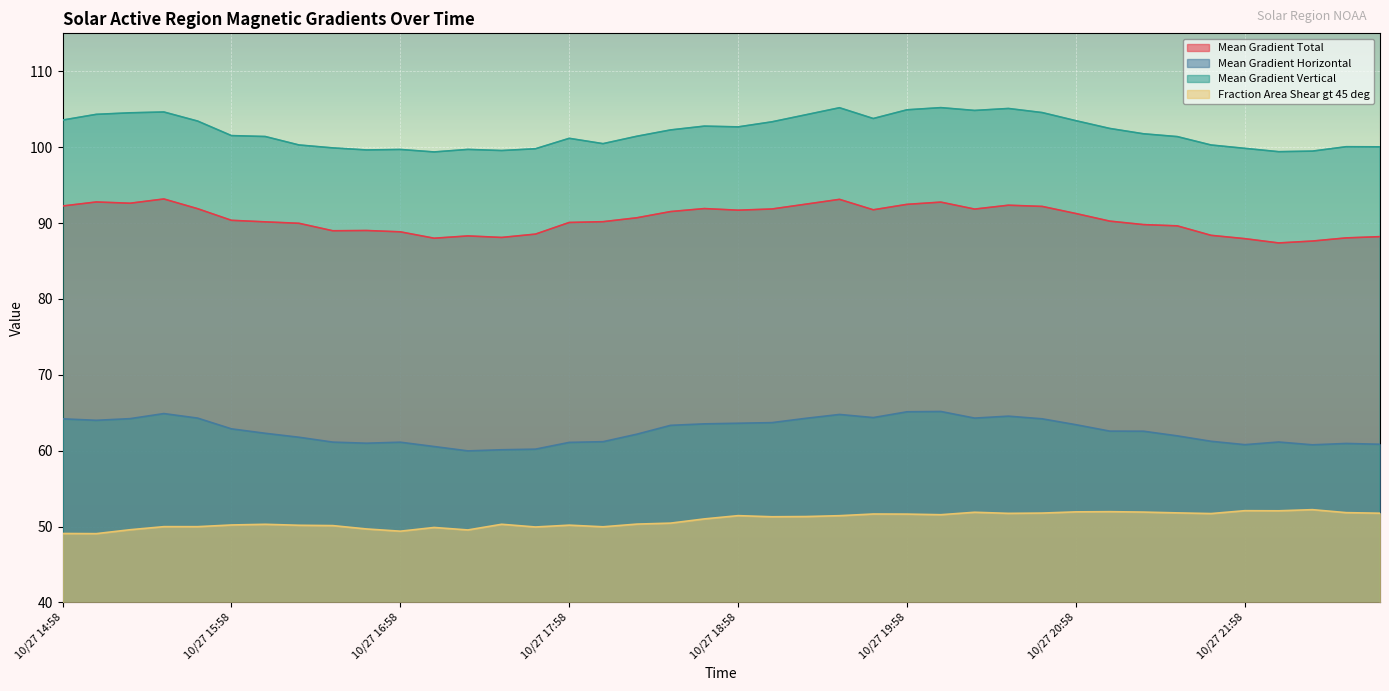

Reading left to right, list all the values displayed in this chart.

Mean Gradient Total: 10/27 14:58=92.2	10/27 15:10=92.8	10/27 15:22=92.6	10/27 15:34=93.2	10/27 15:46=91.9	10/27 15:58=90.4	10/27 16:10=90.2	10/27 16:22=90.0	10/27 16:34=89.0	10/27 16:46=89.0	10/27 16:58=88.8	10/27 17:10=88.0	10/27 17:22=88.3	10/27 17:34=88.1	10/27 17:46=88.5	10/27 17:58=90.1	10/27 18:10=90.2	10/27 18:22=90.7	10/27 18:34=91.5	10/27 18:46=91.9	10/27 18:58=91.7	10/27 19:10=91.8	10/27 19:22=92.5	10/27 19:34=93.1	10/27 19:46=91.7	10/27 19:58=92.5	10/27 20:10=92.8	10/27 20:22=91.8	10/27 20:34=92.3	10/27 20:46=92.2	10/27 20:58=91.2	10/27 21:10=90.2	10/27 21:22=89.8	10/27 21:34=89.6	10/27 21:46=88.4	10/27 21:58=87.9	10/27 22:10=87.4	10/27 22:22=87.6	10/27 22:34=88.0	10/27 22:46=88.2
Mean Gradient Horizontal: 10/27 14:58=64.2	10/27 15:10=64.0	10/27 15:22=64.2	10/27 15:34=64.9	10/27 15:46=64.3	10/27 15:58=62.9	10/27 16:10=62.3	10/27 16:22=61.8	10/27 16:34=61.1	10/27 16:46=61.0	10/27 16:58=61.1	10/27 17:10=60.5	10/27 17:22=60.0	10/27 17:34=60.1	10/27 17:46=60.2	10/27 17:58=61.1	10/27 18:10=61.2	10/27 18:22=62.2	10/27 18:34=63.3	10/27 18:46=63.5	10/27 18:58=63.6	10/27 19:10=63.7	10/27 19:22=64.3	10/27 19:34=64.8	10/27 19:46=64.4	10/27 19:58=65.1	10/27 20:10=65.2	10/27 20:22=64.3	10/27 20:34=64.5	10/27 20:46=64.2	10/27 20:58=63.4	10/27 21:10=62.6	10/27 21:22=62.6	10/27 21:34=61.9	10/27 21:46=61.2	10/27 21:58=60.8	10/27 22:10=61.1	10/27 22:22=60.8	10/27 22:34=60.9	10/27 22:46=60.8
Mean Gradient Vertical: 10/27 14:58=103.6	10/27 15:10=104.3	10/27 15:22=104.5	10/27 15:34=104.6	10/27 15:46=103.4	10/27 15:58=101.5	10/27 16:10=101.4	10/27 16:22=100.3	10/27 16:34=99.9	10/27 16:46=99.6	10/27 16:58=99.7	10/27 17:10=99.4	10/27 17:22=99.7	10/27 17:34=99.6	10/27 17:46=99.8	10/27 17:58=101.2	10/27 18:10=100.5	10/27 18:22=101.4	10/27 18:34=102.3	10/27 18:46=102.8	10/27 18:58=102.7	10/27 19:10=103.3	10/27 19:22=104.3	10/27 19:34=105.2	10/27 19:46=103.8	10/27 19:58=104.9	10/27 20:10=105.2	10/27 20:22=104.8	10/27 20:34=105.1	10/27 20:46=104.6	10/27 20:58=103.5	10/27 21:10=102.5	10/27 21:22=101.8	10/27 21:34=101.4	10/27 21:46=100.3	10/27 21:58=99.8	10/27 22:10=99.4	10/27 22:22=99.5	10/27 22:34=100.1	10/27 22:46=100.0
Fraction Area Shear gt 45 deg: 10/27 14:58=49.1	10/27 15:10=49.1	10/27 15:22=49.6	10/27 15:34=50.0	10/27 15:46=50.0	10/27 15:58=50.2	10/27 16:10=50.3	10/27 16:22=50.2	10/27 16:34=50.1	10/27 16:46=49.7	10/27 16:58=49.4	10/27 17:10=49.9	10/27 17:22=49.5	10/27 17:34=50.3	10/27 17:46=49.9	10/27 17:58=50.2	10/27 18:10=50.0	10/27 18:22=50.3	10/27 18:34=50.4	10/27 18:46=51.0	10/27 18:58=51.4	10/27 19:10=51.3	10/27 19:22=51.3	10/27 19:34=51.4	10/27 19:46=51.6	10/27 19:58=51.6	10/27 20:10=51.6	10/27 20:22=51.9	10/27 20:34=51.7	10/27 20:46=51.8	10/27 20:58=51.9	10/27 21:10=52.0	10/27 21:22=51.9	10/27 21:34=51.8	10/27 21:46=51.7	10/27 21:58=52.1	10/27 22:10=52.1	10/27 22:22=52.2	10/27 22:34=51.8	10/27 22:46=51.8